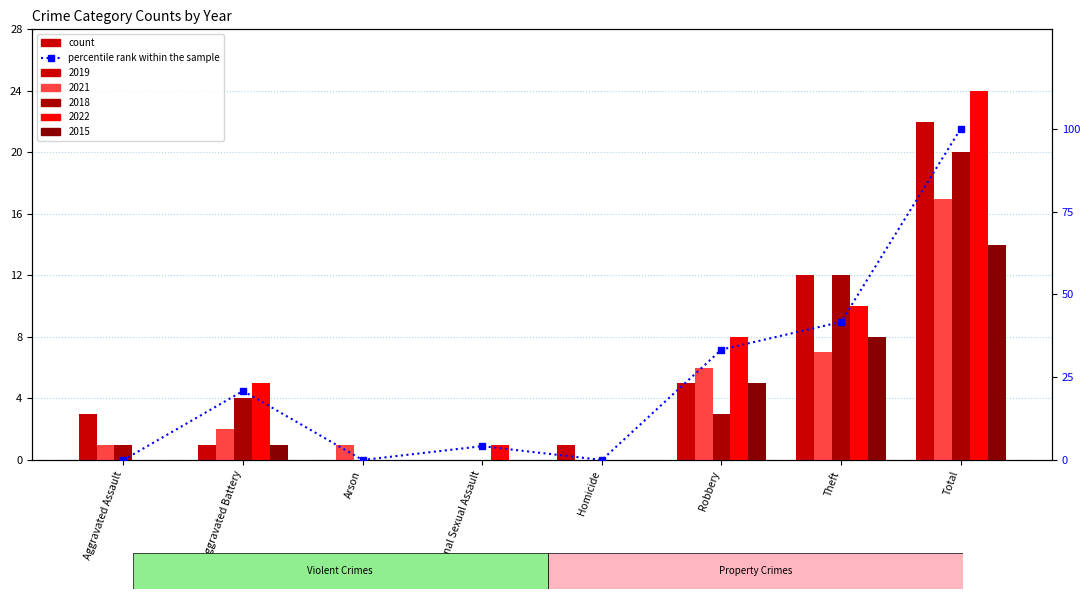

What is the change in value from Aggravated Assault to Theft?

+41.7